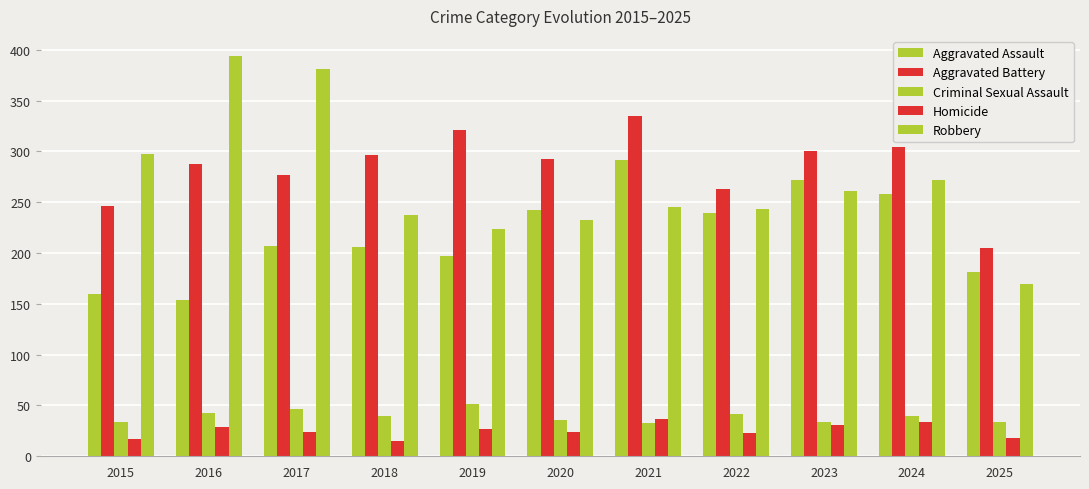

How many bars are there in each group?

5